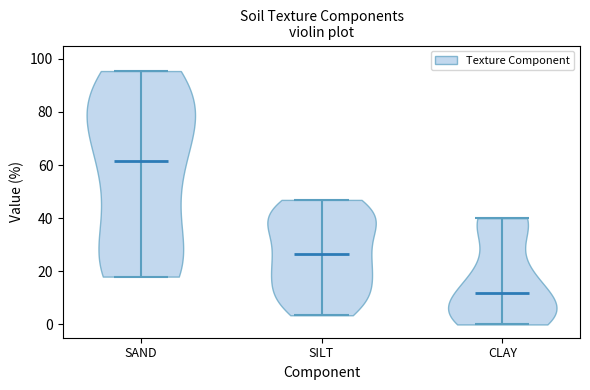

Reading left to right, read every violin against the y-axis: where its median line is, and the lowest and highest points it reaches. The values are not printed on the chart, so give them approximately, as read against the axis.

SAND: median line 62, lowest point 18, highest point 96
SILT: median line 26, lowest point 4, highest point 46
CLAY: median line 12, lowest point 0, highest point 40